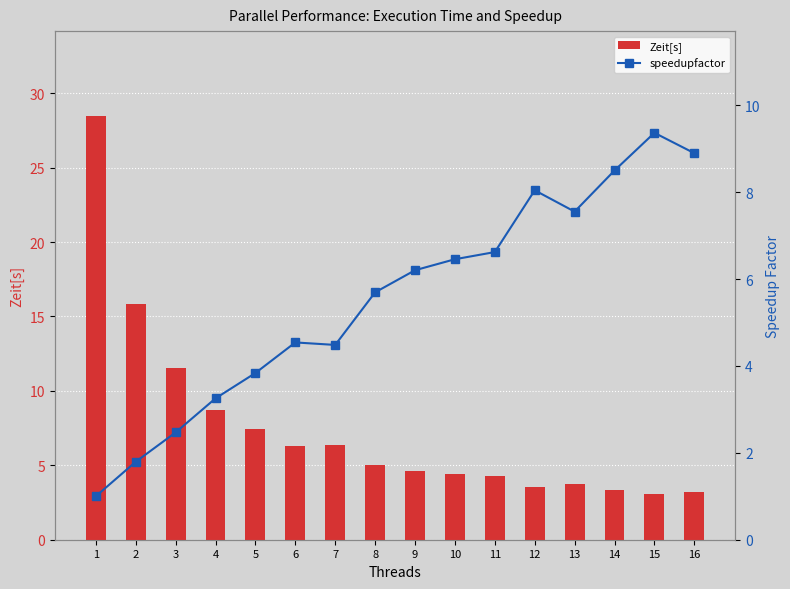

At which category does the chart reach its peak across all series?

1